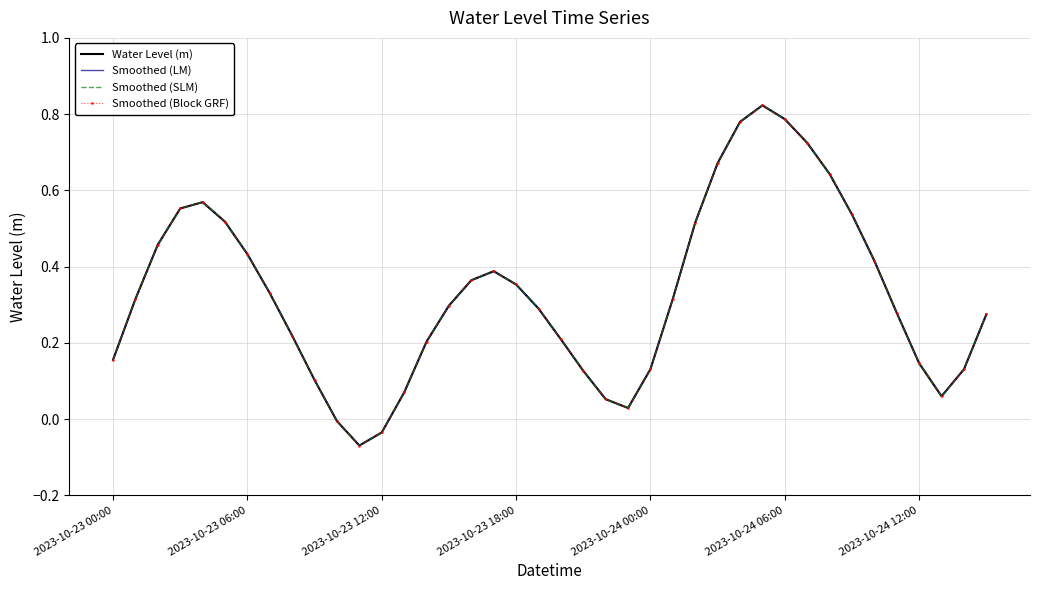

What is the label of the 10th point from the left?

9